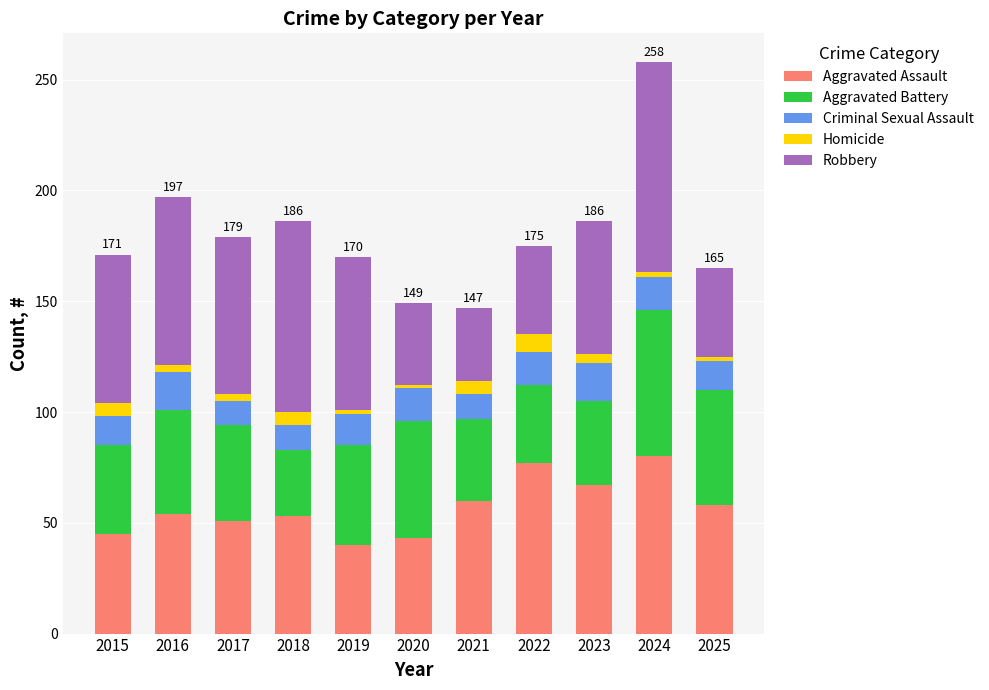

What is the sum of all Aggravated Assault values?

628